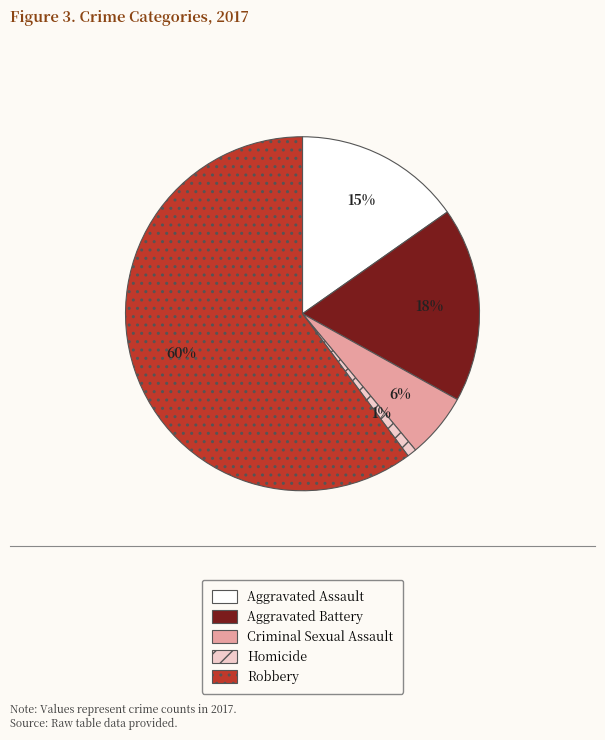

Between Robbery and Criminal Sexual Assault, which is larger?

Robbery